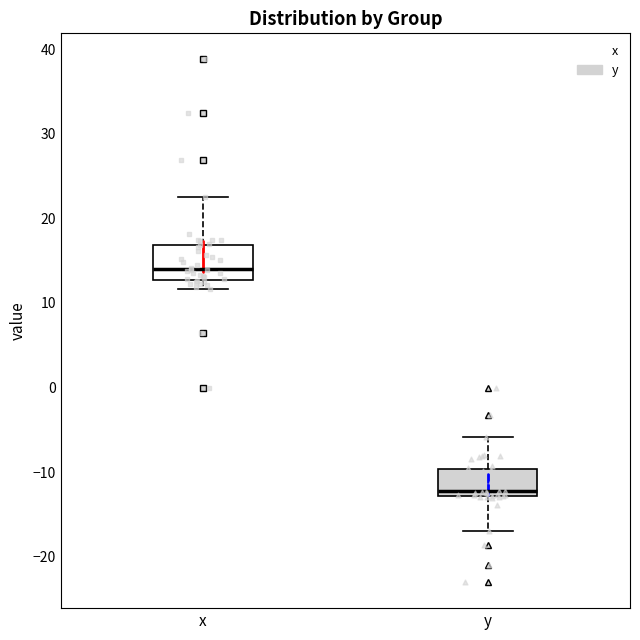

Reading left to right, read every box against the y-axis: the position of its median line, the range the box covers, and the ends of its whiskers. The values are not printed on the chart, so give them approximately, as read against the axis.

x: median 14, box 13 to 17, whiskers 12 to 23
y: median -12, box -13 to -10, whiskers -17 to -6